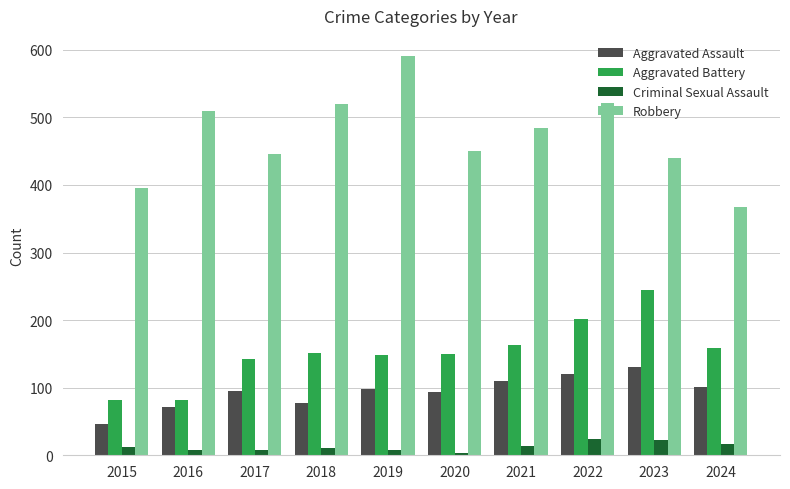

What is the difference between the highest and lowest values at 2020?

447